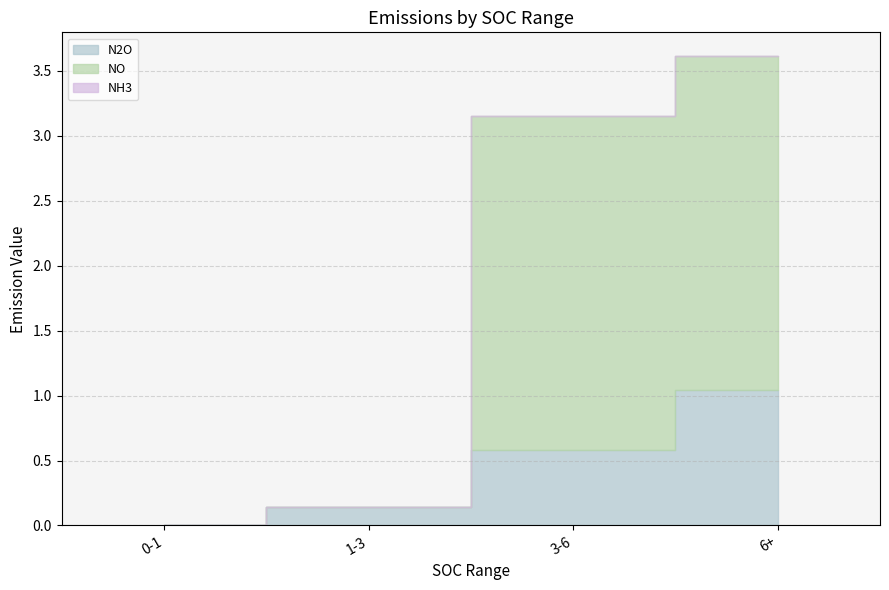

What is the difference between the NO values at 6+ and 0-1?

2.6